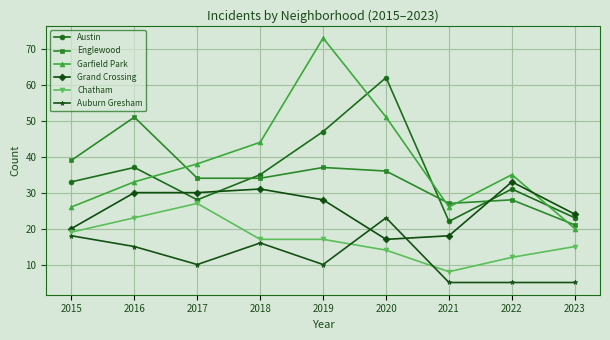

What is the sum of all Austin values?

318